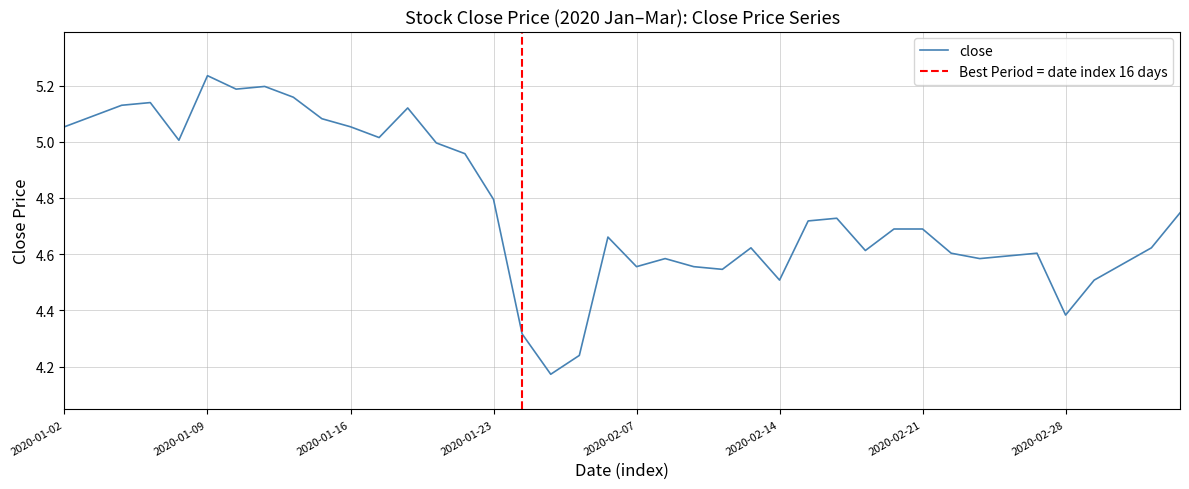

Reading left to right, extract all data points from this chart.

5.1	5.1	5.1	5.1	5.0	5.2	5.2	5.2	5.2	5.1	5.1	5.0	5.1	5.0	5.0	4.8	4.3	4.2	4.2	4.7	4.6	4.6	4.6	4.5	4.6	4.5	4.7	4.7	4.6	4.7	4.7	4.6	4.6	4.6	4.6	4.4	4.5	4.6	4.6	4.7